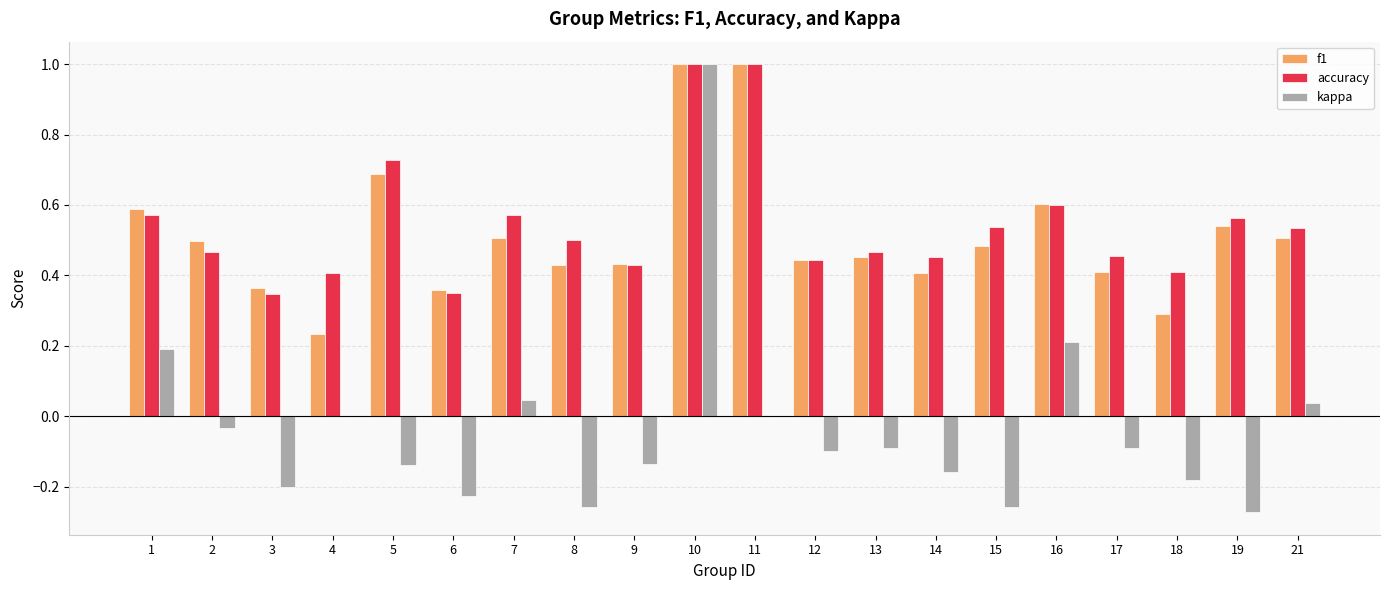

What is the total value across all series at 12?

0.8